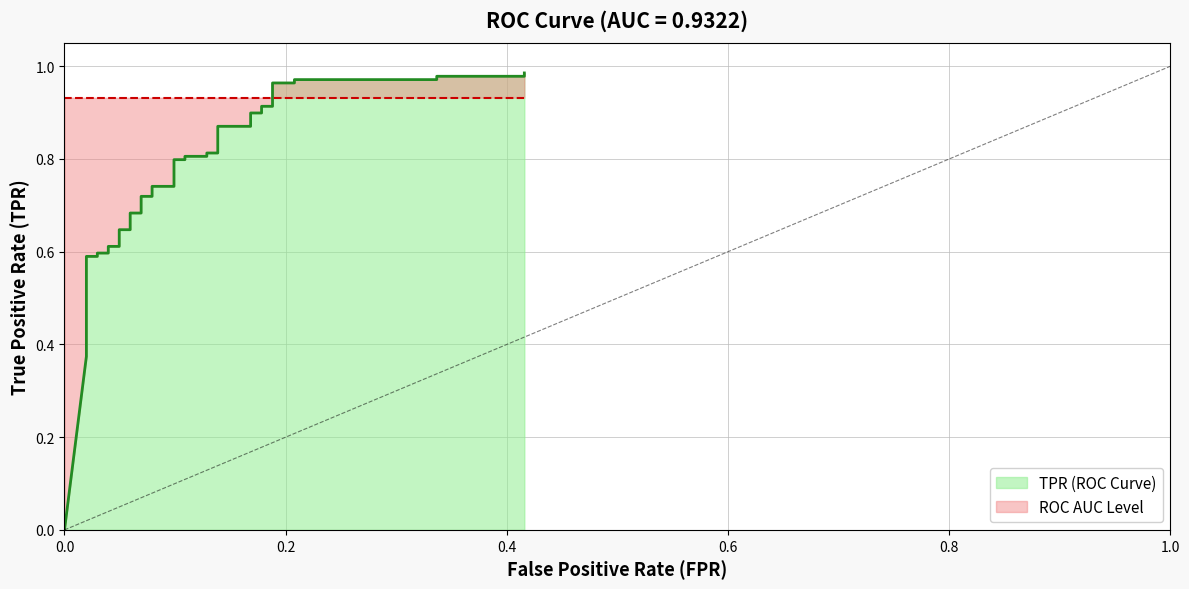

True or false: the data has more than 0 interior local peaks.

False